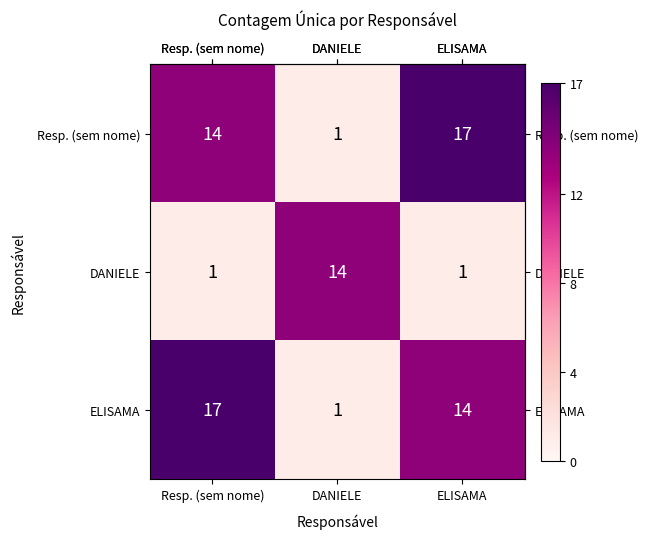

What is the difference between the Resp. (sem nome) values at Resp. (sem nome) and DANIELE?

13